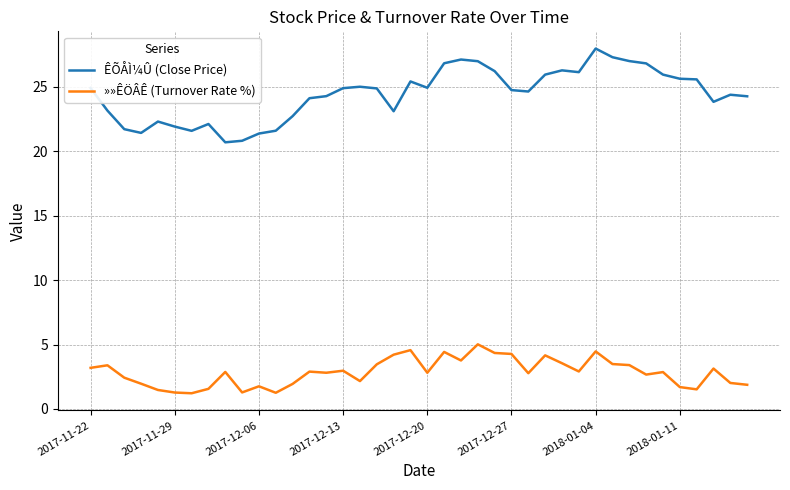

How many lines are shown in the chart?

2